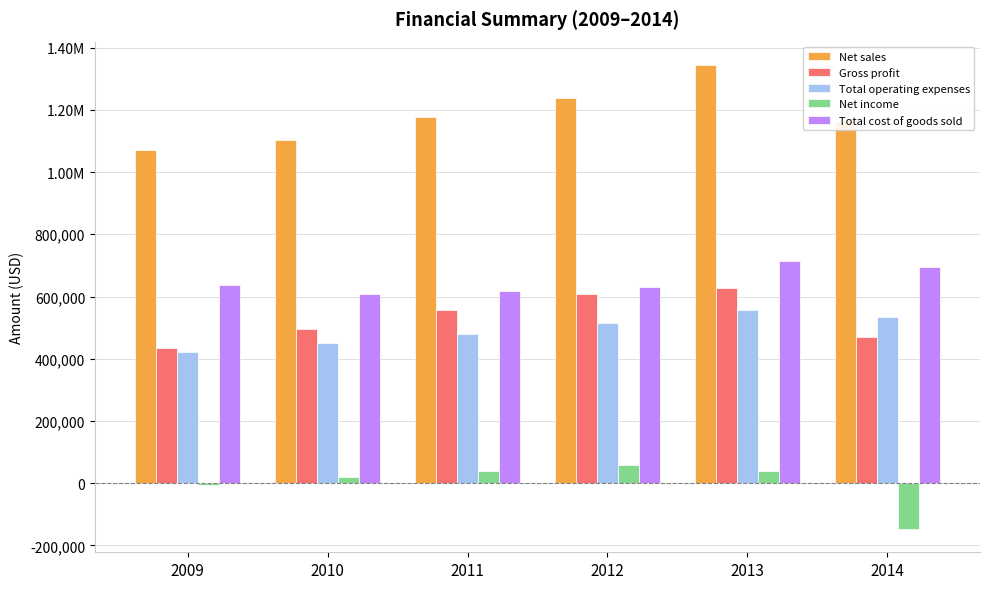

What are all the series names shown in the legend?

Net sales, Gross profit, Total operating expenses, Net income, Total cost of goods sold